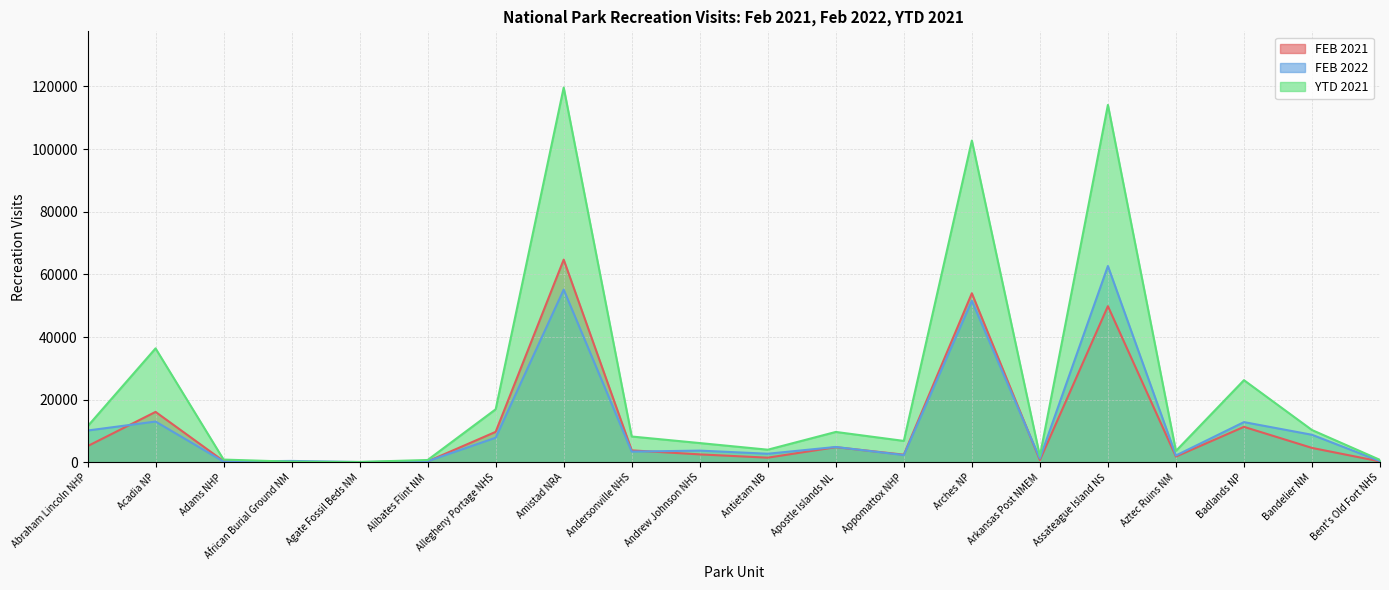

In FEB 2021, how many points are higher than both neighbors (excluding endpoints)?

6